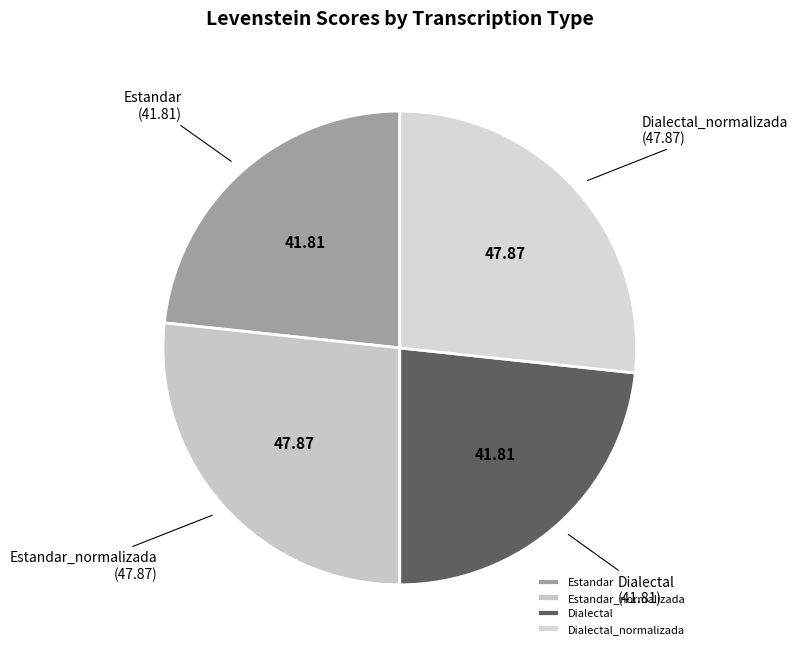

True or false: Dialectal_normalizada accounts for 27% of the total.

True